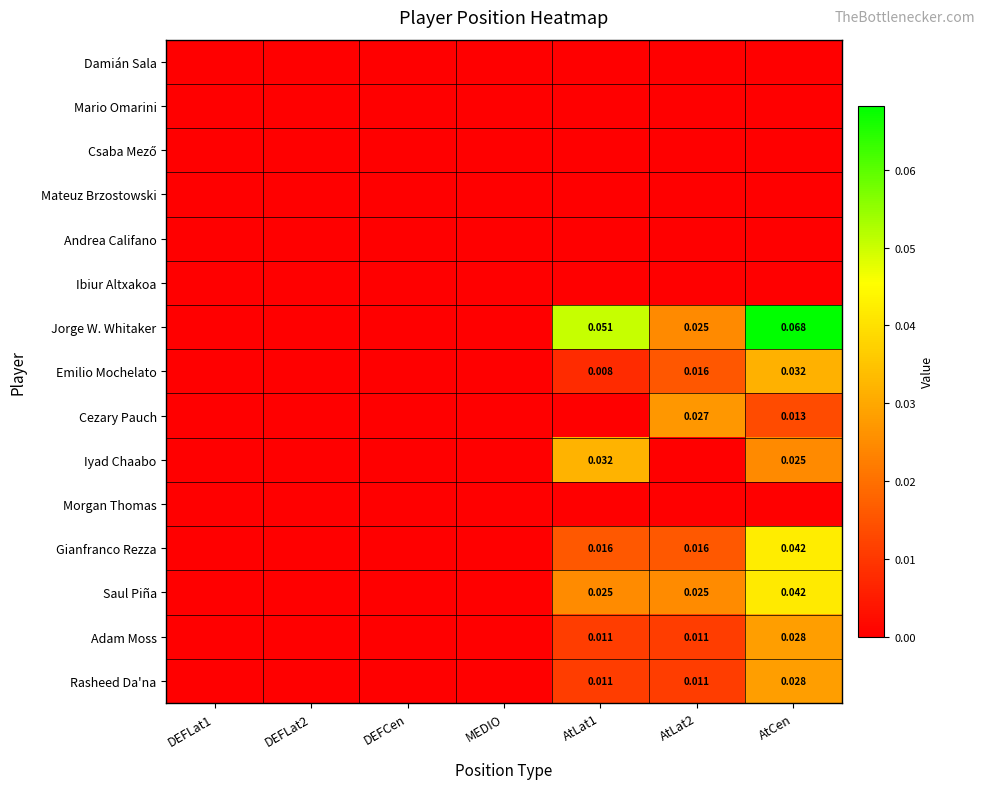

The value of Rasheed Da'na at AtLat1 is 0.0. True or false?

True